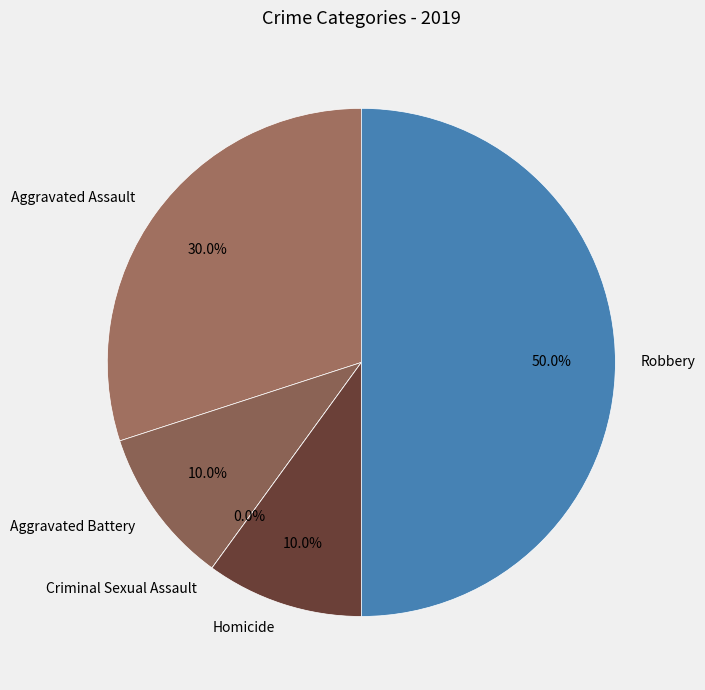

How much of the chart is everything except Homicide?

90.0%